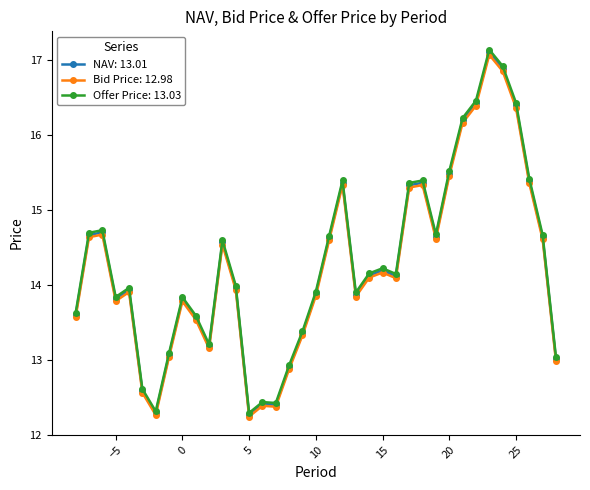

How many lines are shown in the chart?

3